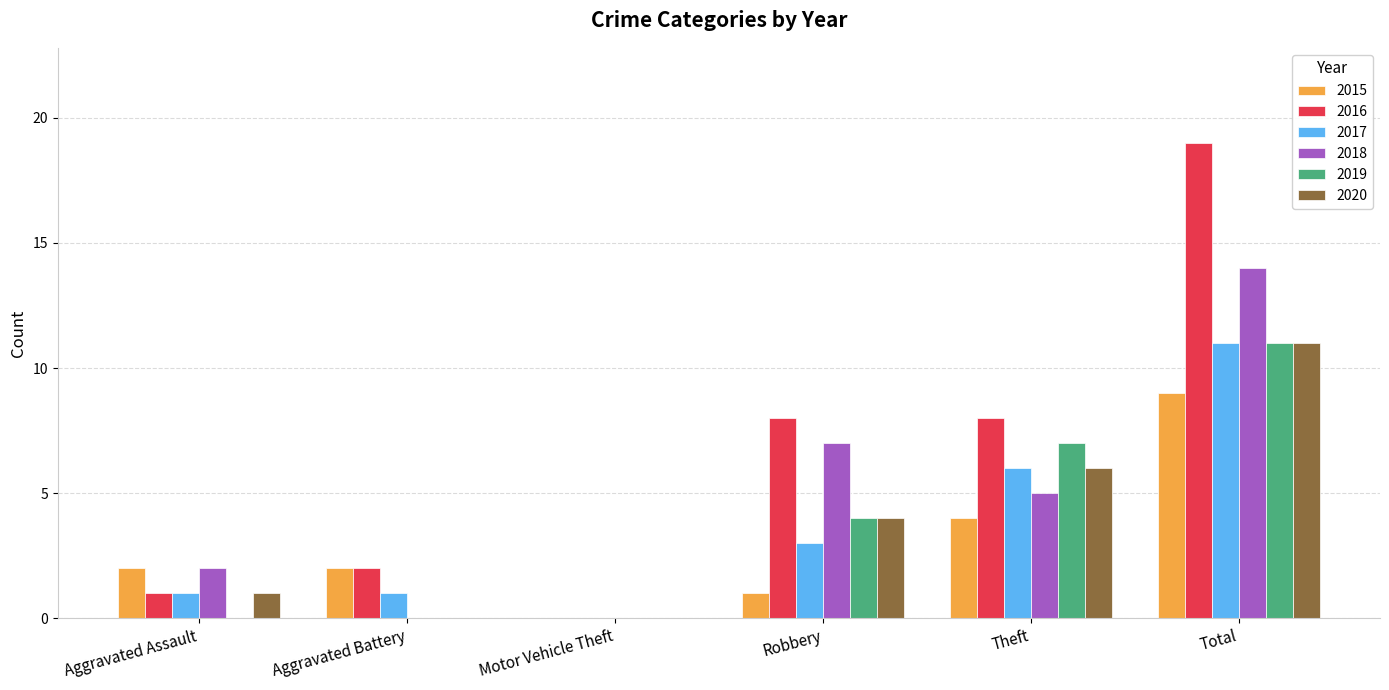

Reading right to left, list all the values displayed in this chart.

2015: 9	4	1	0	2	2
2016: 19	8	8	0	2	1
2017: 11	6	3	0	1	1
2018: 14	5	7	0	0	2
2019: 11	7	4	0	0	0
2020: 11	6	4	0	0	1